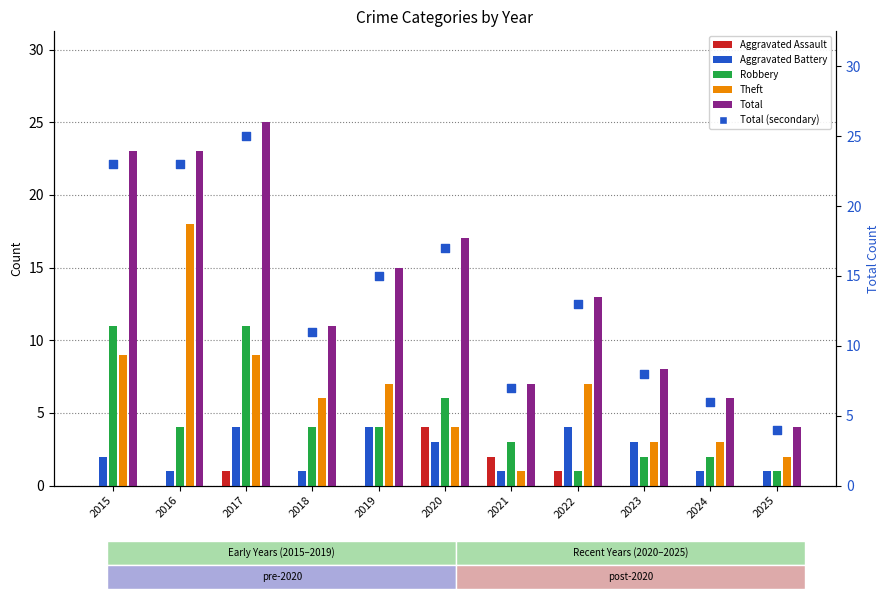

Which series has the largest total across all categories?

Total